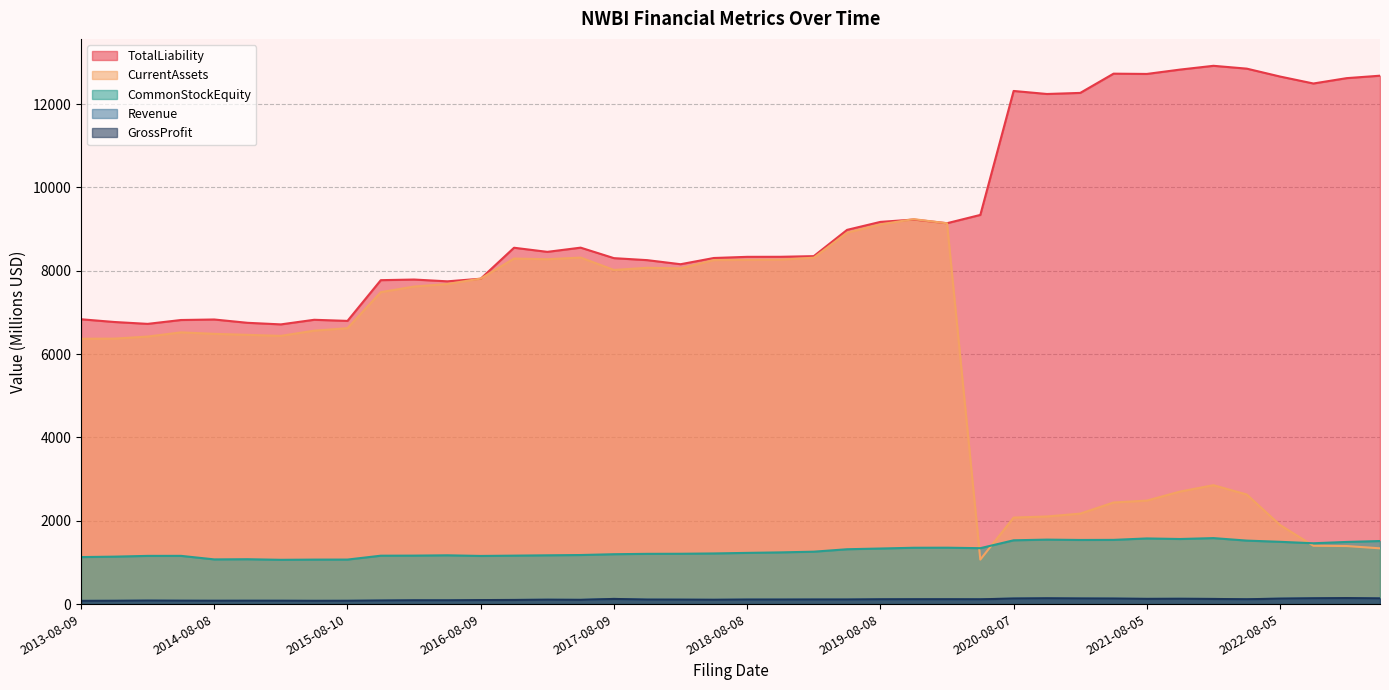

True or false: GrossProfit and TotalLiability intersect in this chart.

False